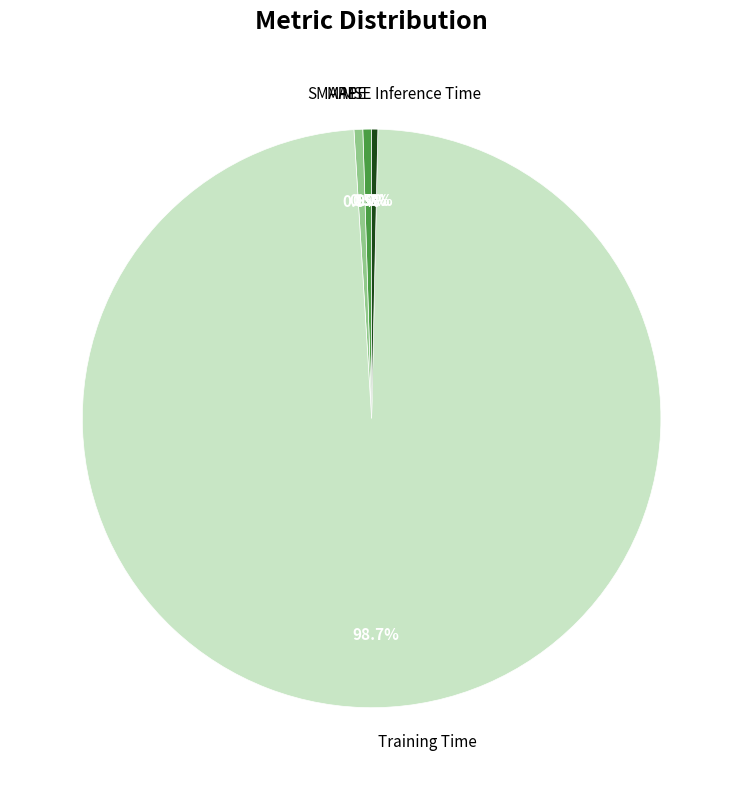

Is it true that Training Time is 89% of the pie?

False